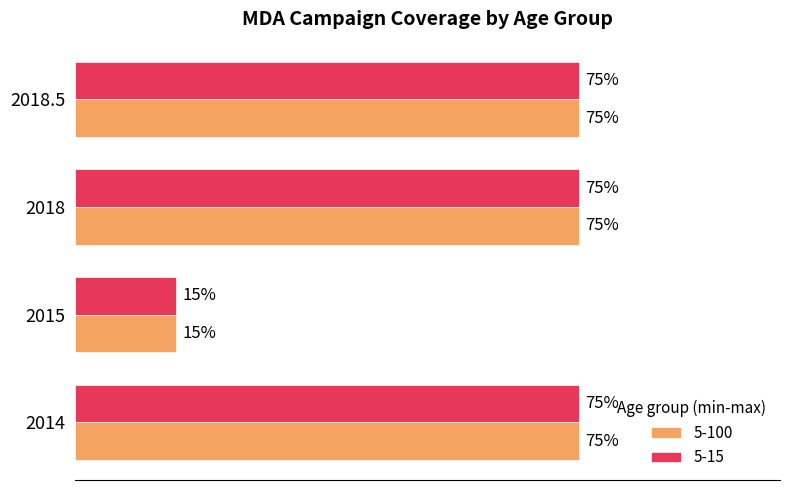

What are all the series names shown in the legend?

5-100, 5-15